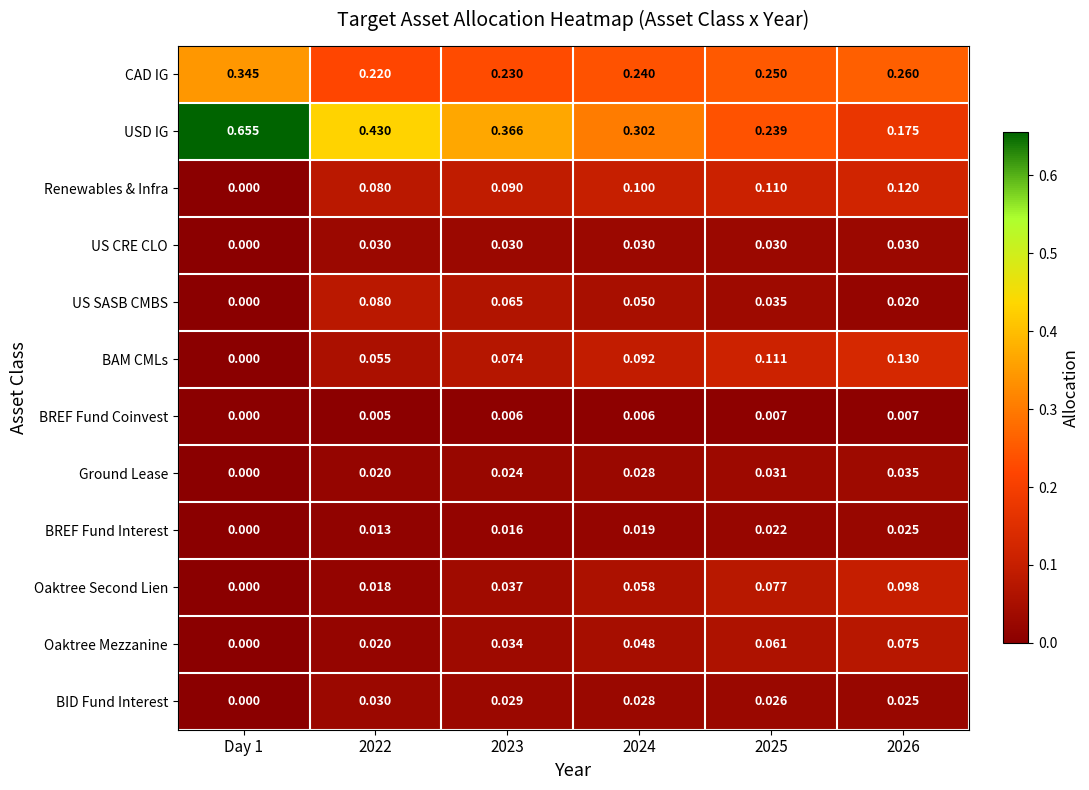

Between 2022 and 2023, which series saw the biggest shift?

USD IG